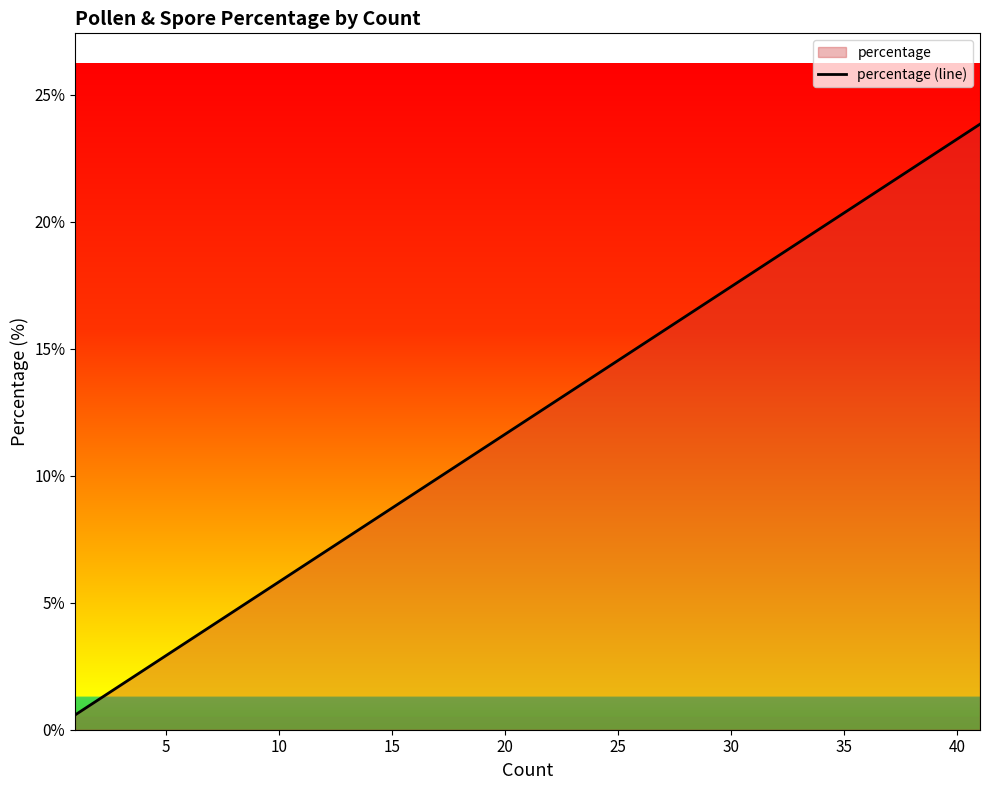

What is the sum of all values?

143.0